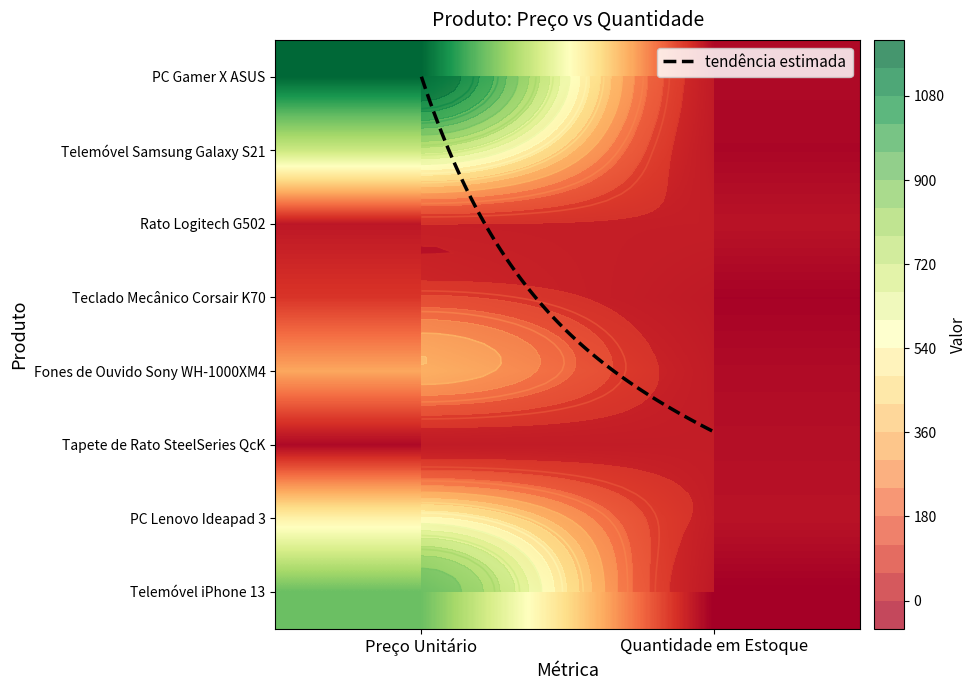

What is the maximum value for Telemóvel iPhone 13?

950